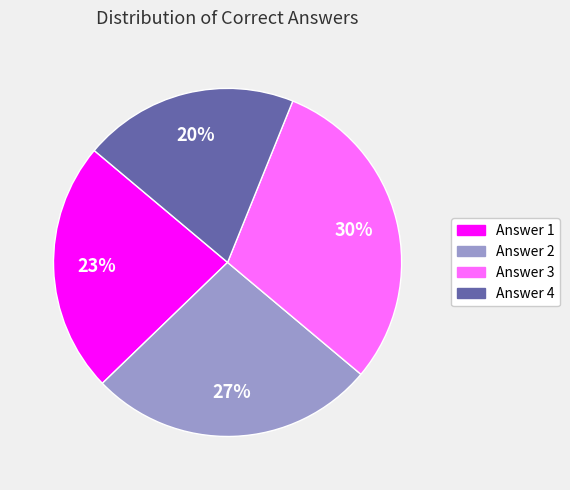

Does Answer 2 account for over 50% of the chart?

No